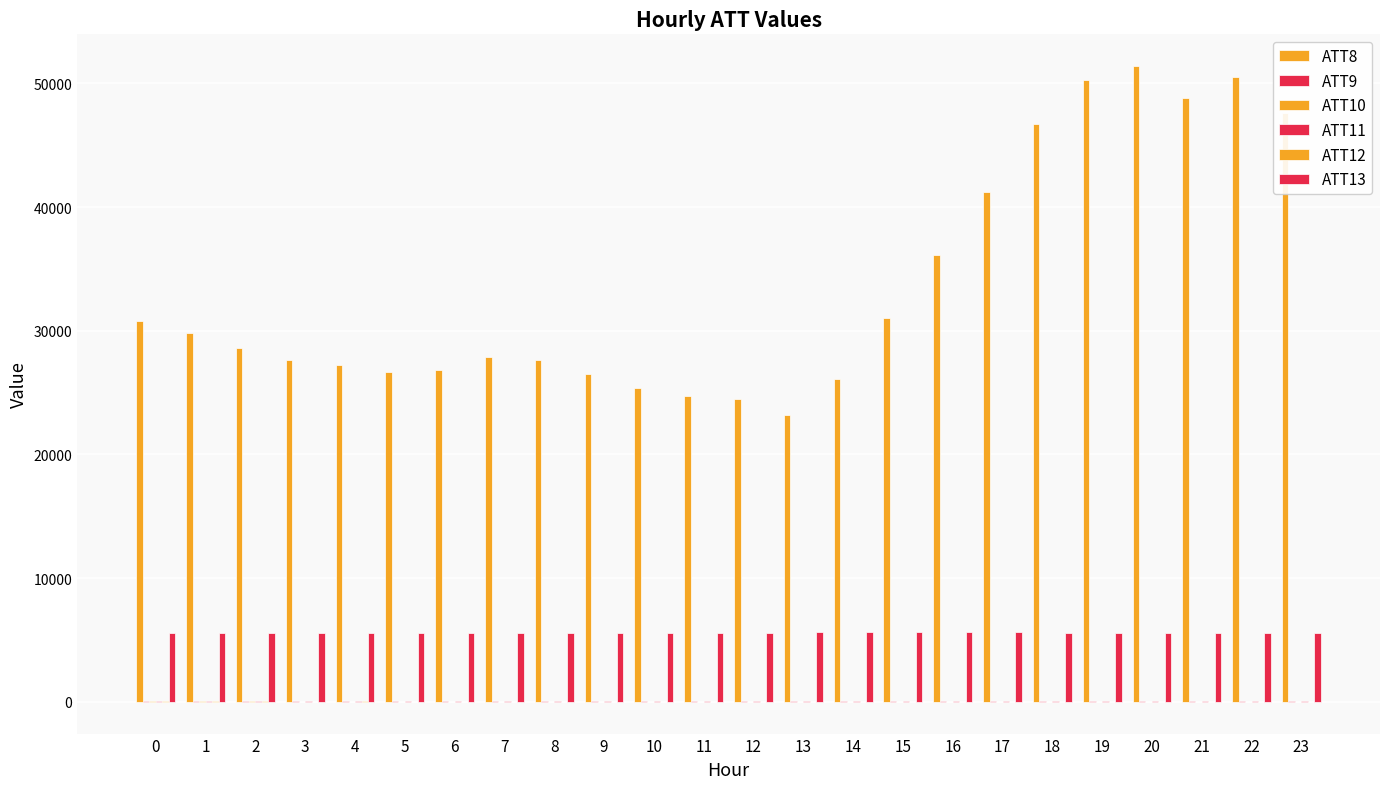

Does the chart contain stacked bars?

No